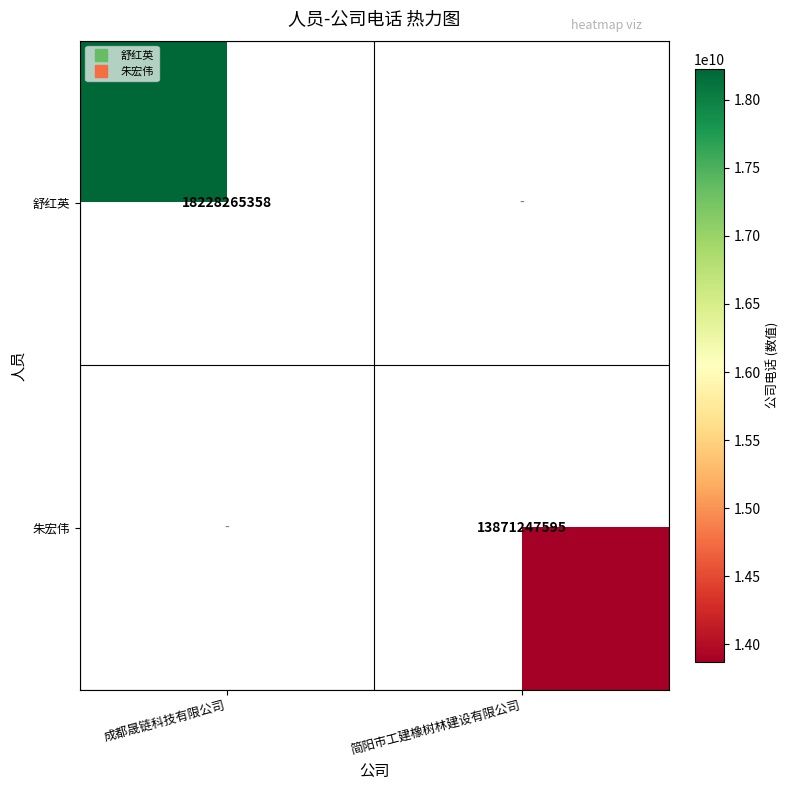

At how many categories does at least one series exceed 17160762454?

1